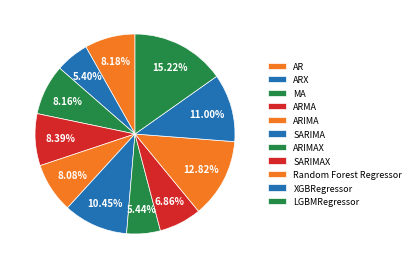

To the nearest percent, what is the difference between the Random Forest Regressor and SARIMAX slice percentages?

6%